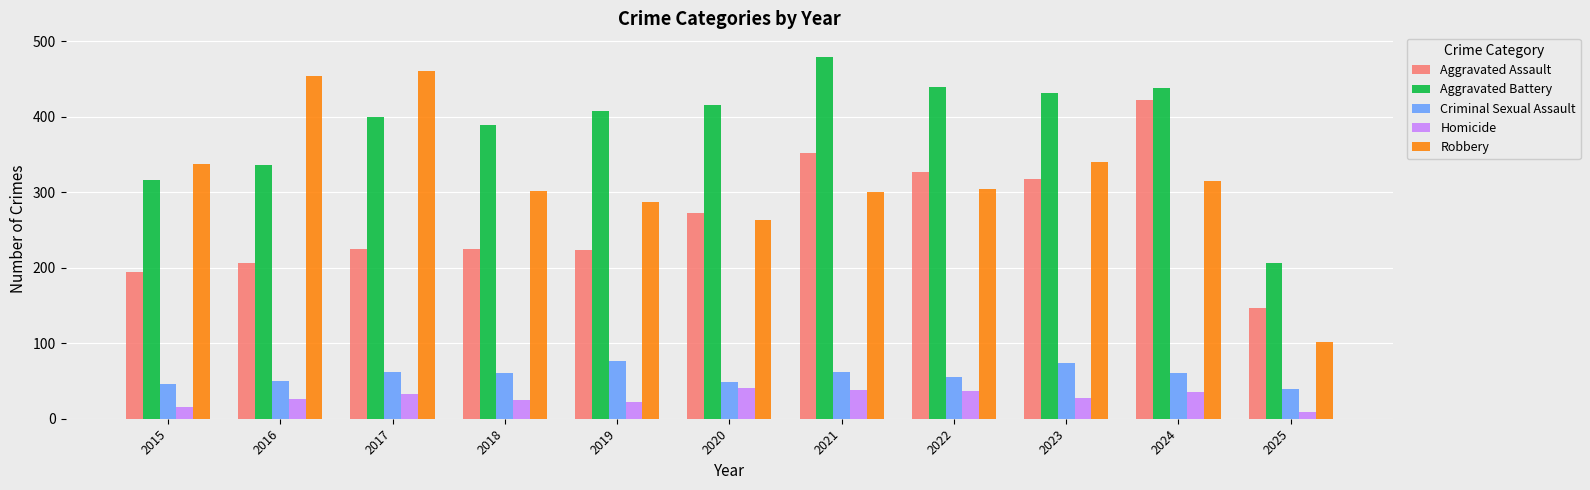

Rank the series by their maximum value, from highest to lowest.

Aggravated Battery, Robbery, Aggravated Assault, Criminal Sexual Assault, Homicide